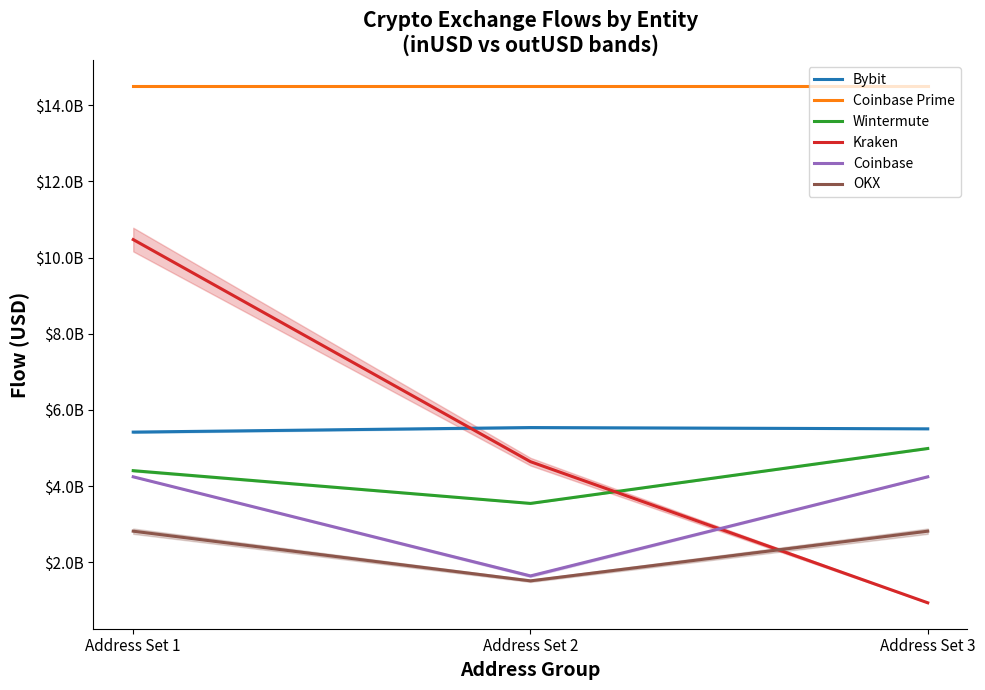

What is the value of the Bybit point at the 1st from the left?

5416158801.0